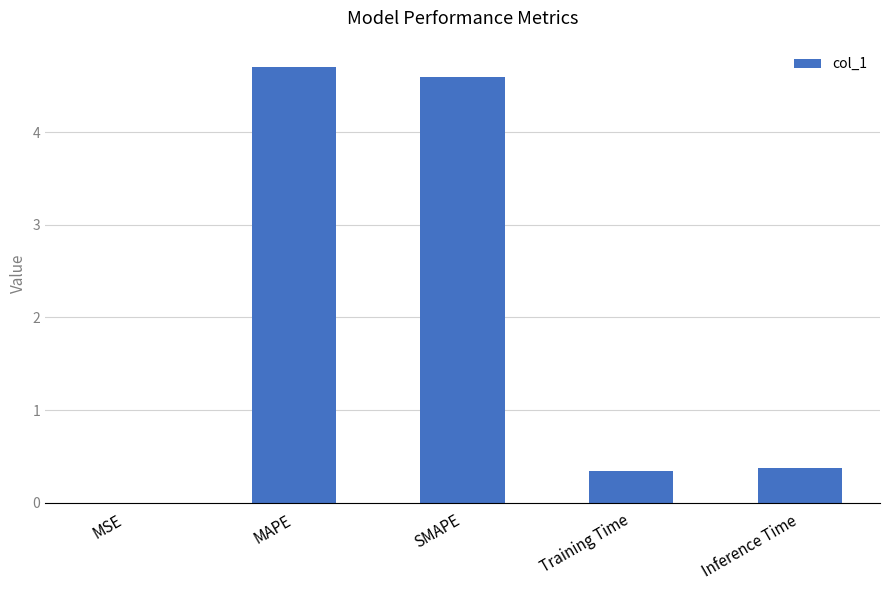

The chart shows a value of 0.5 at Training Time. True or false?

False